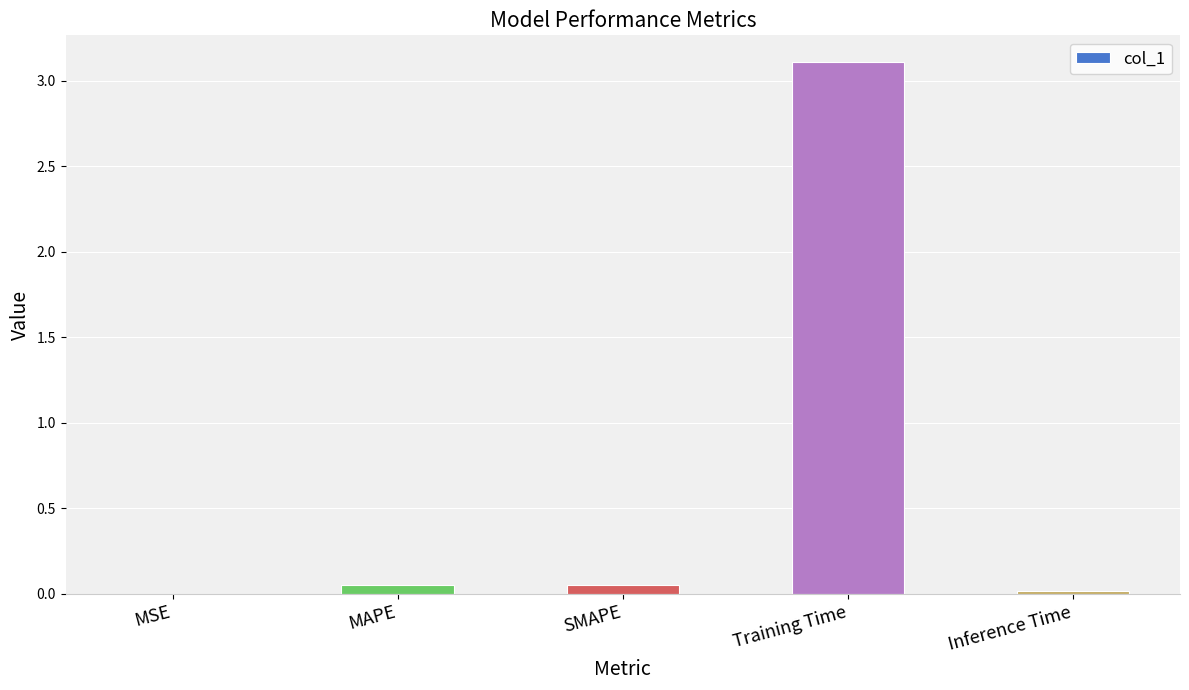

What is the average value?

0.6